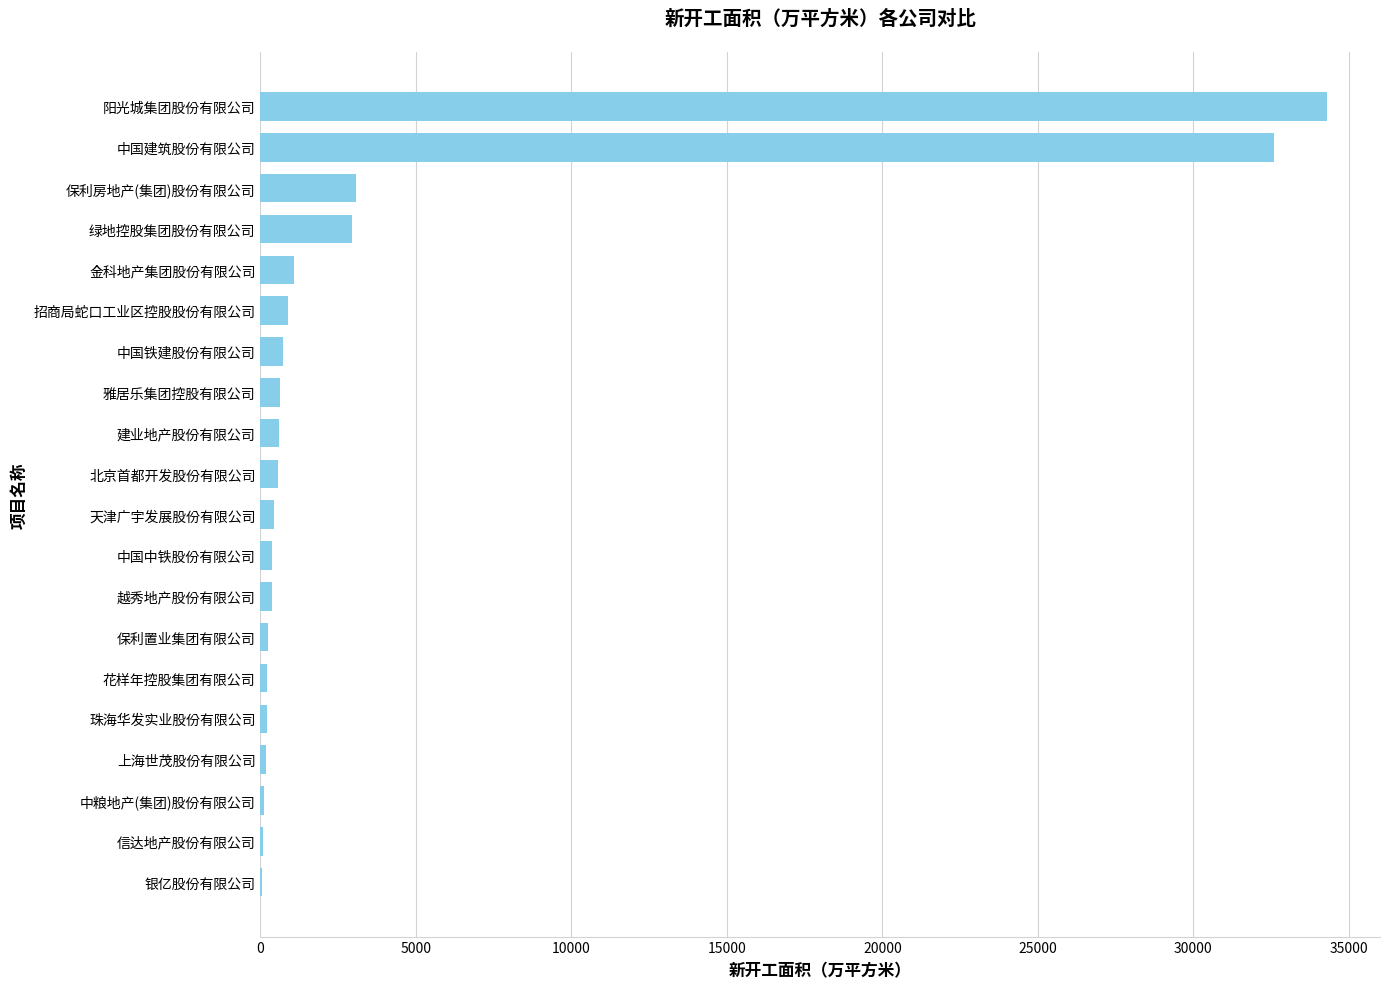

Which has a higher value, 阳光城集团股份有限公司 or 花样年控股集团有限公司?

阳光城集团股份有限公司